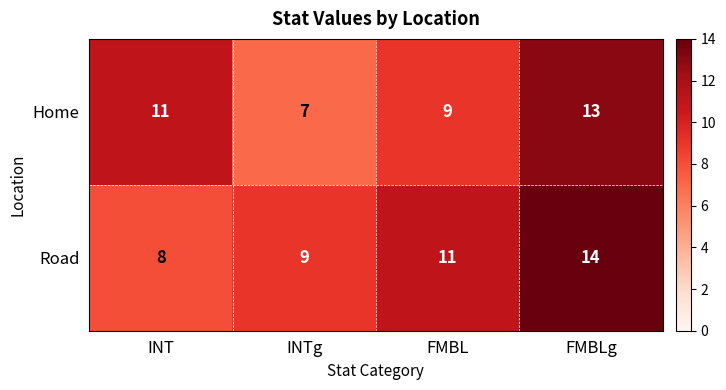

What is the sum of all Home values?

40